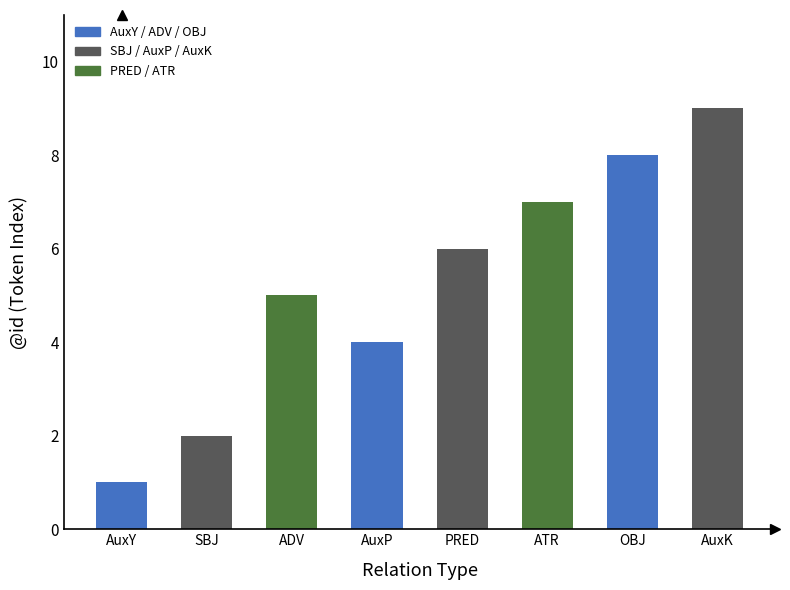

How many series are shown in this chart?

1